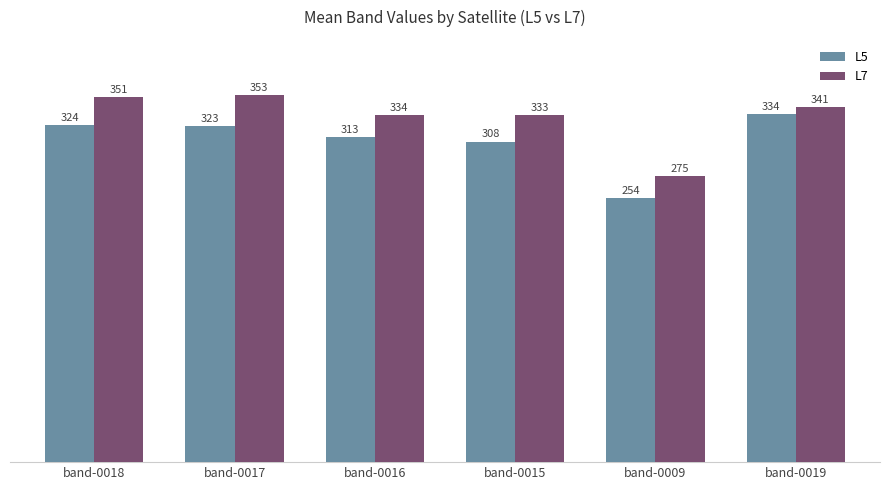

What is the difference between the highest and lowest values at band-0016?

21.1